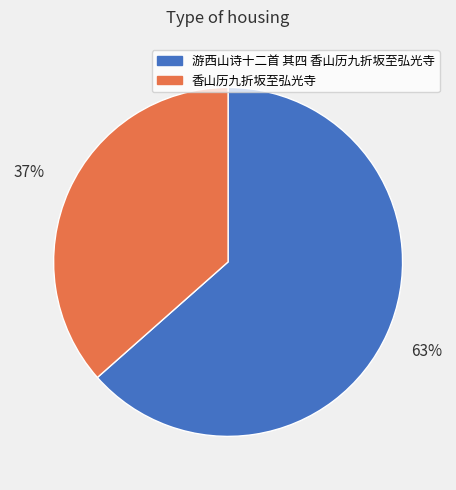

Does any single category account for the majority?

Yes